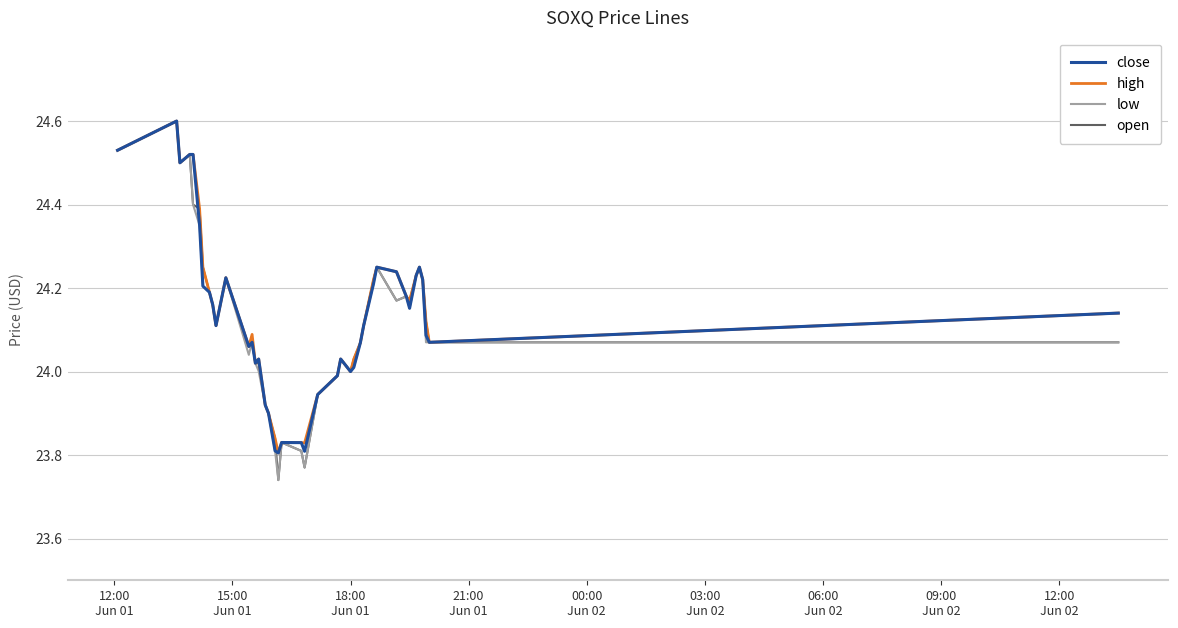

What are all the series names shown in the legend?

close, high, low, open